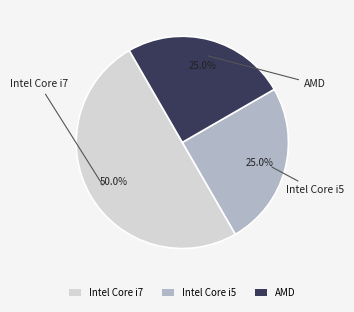

What percentage is the Intel Core i5 slice, to the nearest percent?

25%